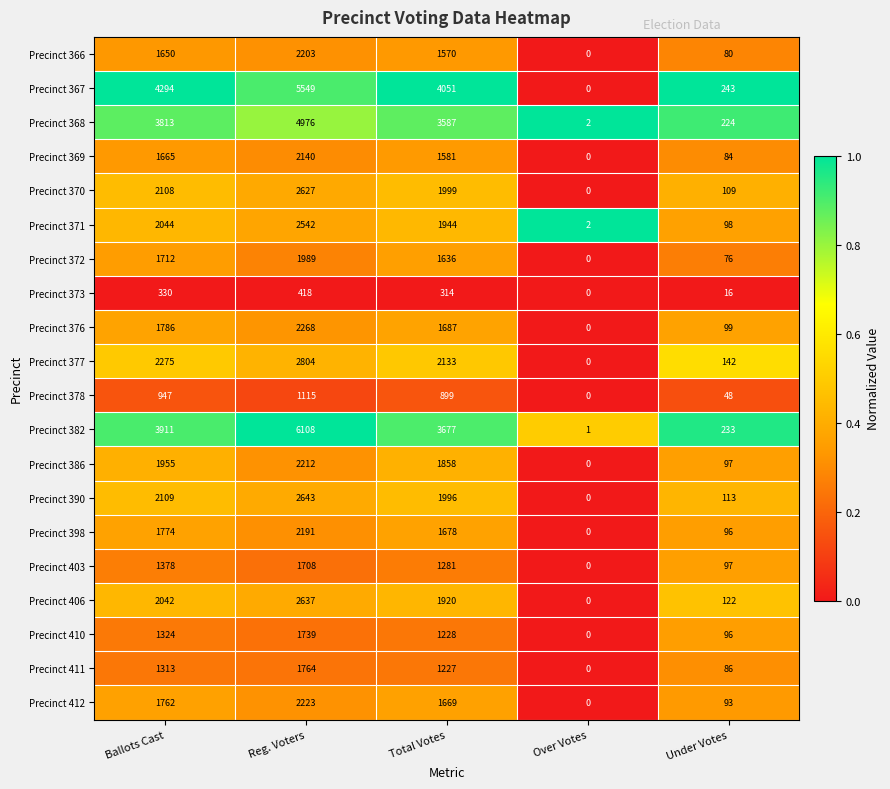

Count the number of data series in this chart.

20